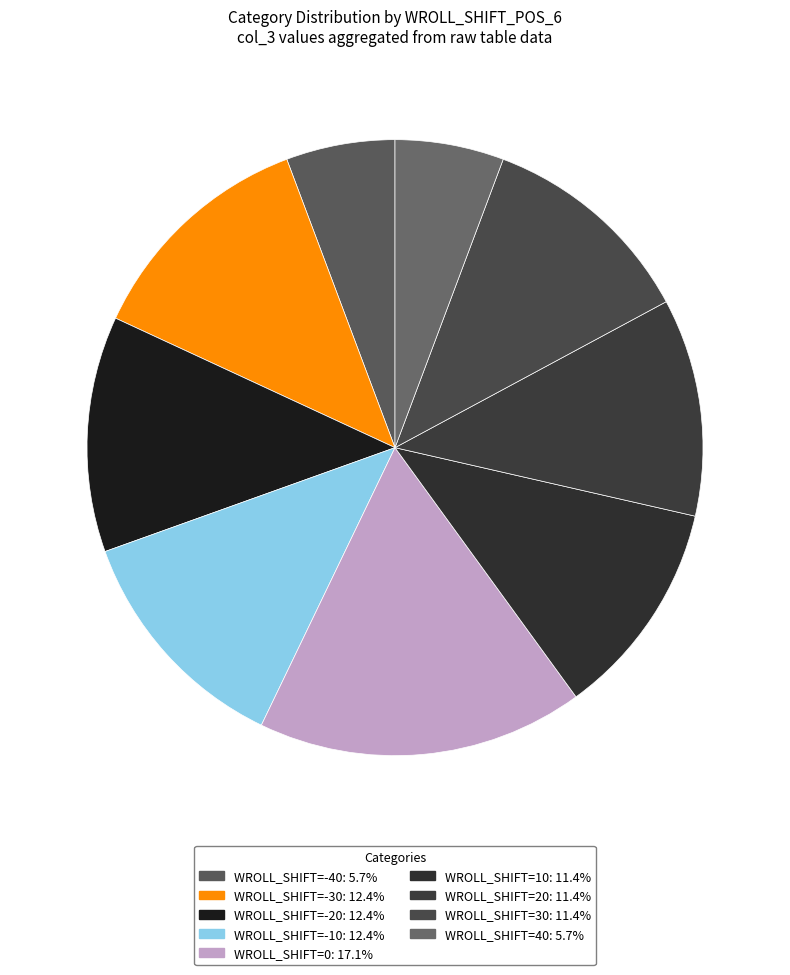

Is there a majority slice in this chart?

No